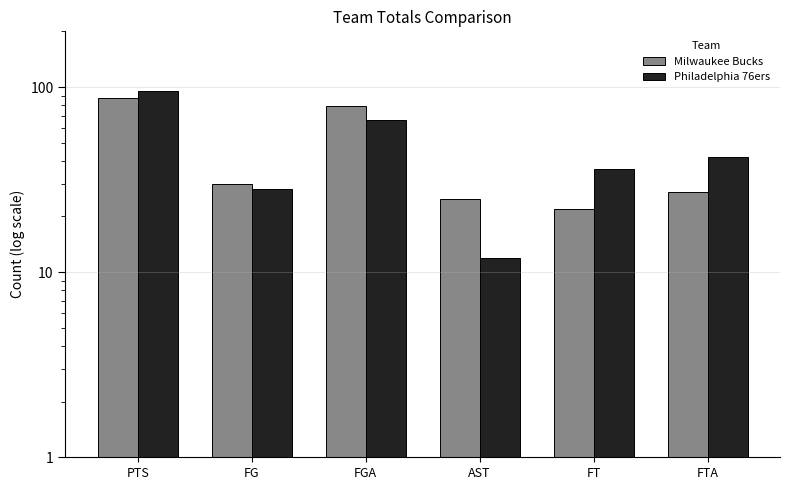

Where is Philadelphia 76ers nearest to the value 53?

FTA